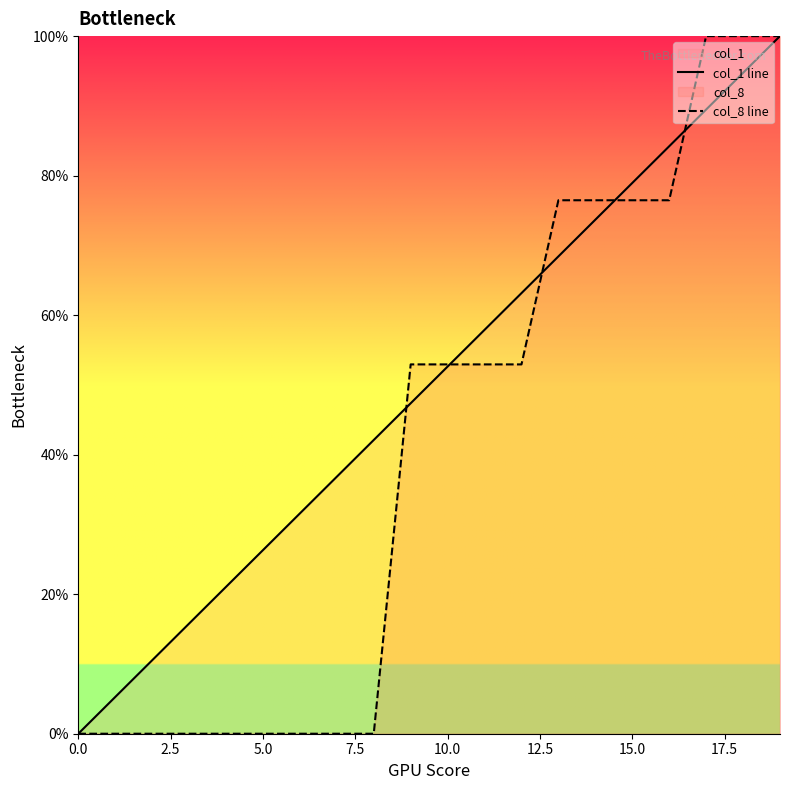

Reading left to right, list all the values displayed in this chart.

col_1 line: 0.0	5.3	10.5	15.8	21.1	26.3	31.6	36.8	42.1	47.4	52.6	57.9	63.2	68.4	73.7	78.9	84.2	89.5	94.7	100.0
col_8 line: 0.0	0.0	0.0	0.0	0.0	0.0	0.0	0.0	0.0	52.9	52.9	52.9	52.9	76.5	76.5	76.5	76.5	100.0	100.0	100.0